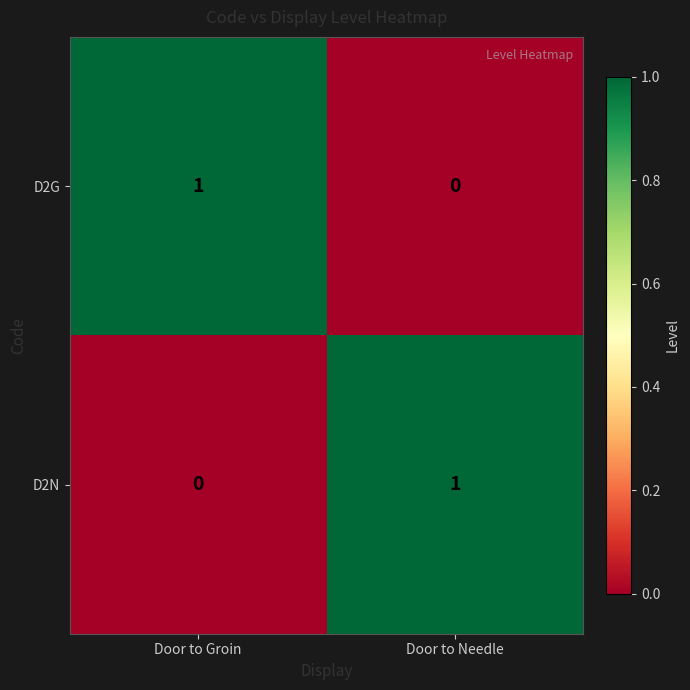

Is it true that D2G equals 0 at Door to Groin?

False